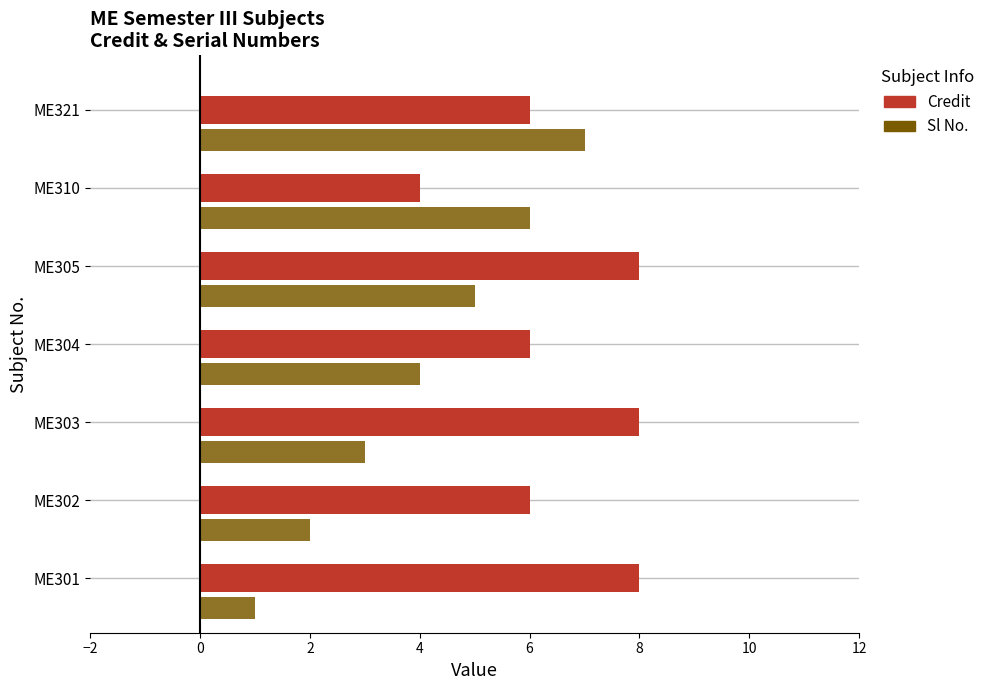

How many data points does each series have?

7